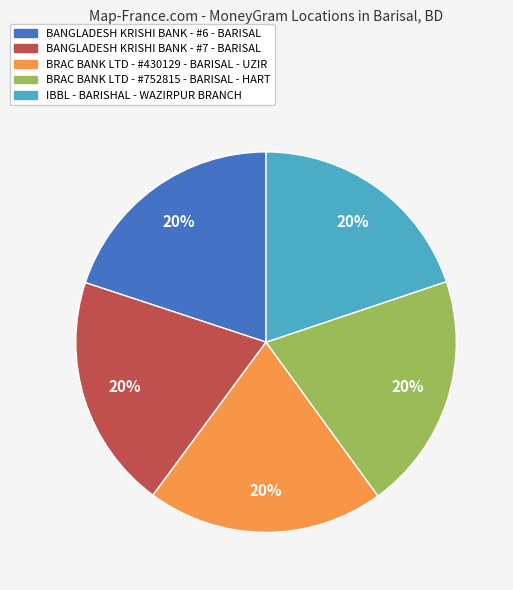

Does IBBL - BARISHAL - WAZIRPUR BRANCH account for over 50% of the chart?

No